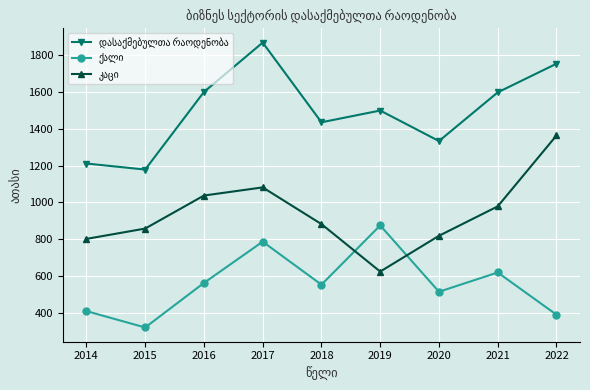

What is the spread (max minus min) of values at 2020?

818.5